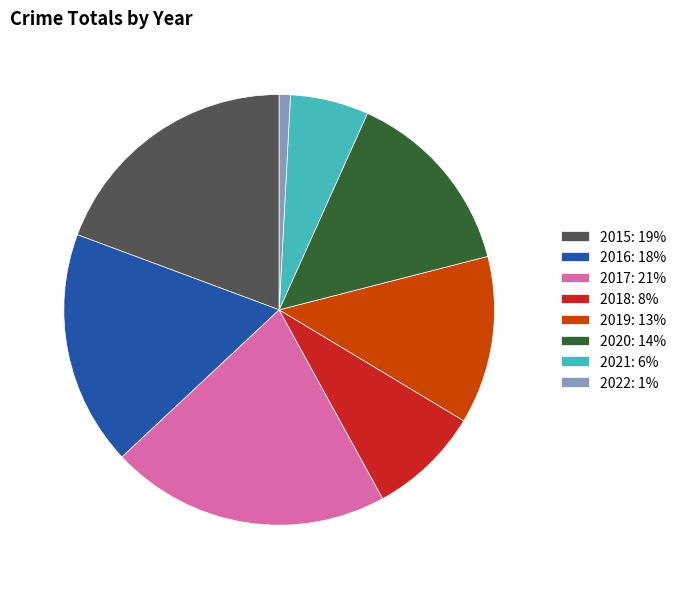

How many segments does this pie chart have?

8